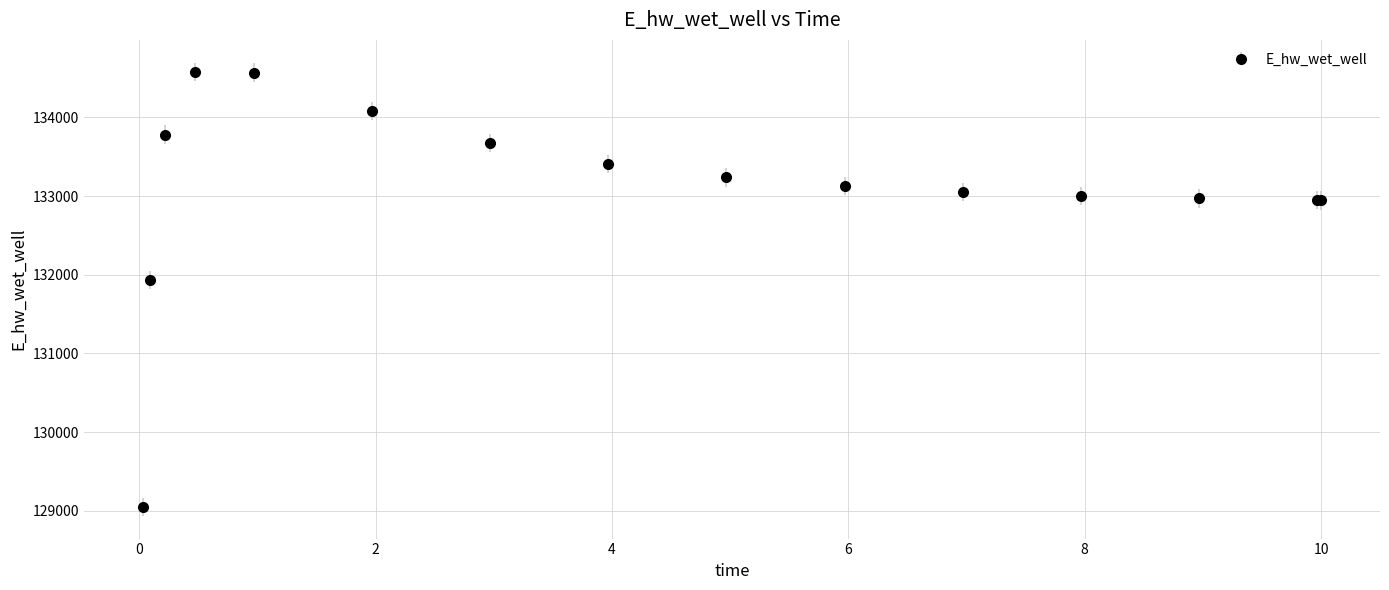

True or false: there are more than 0 points higher than both neighbors.

True